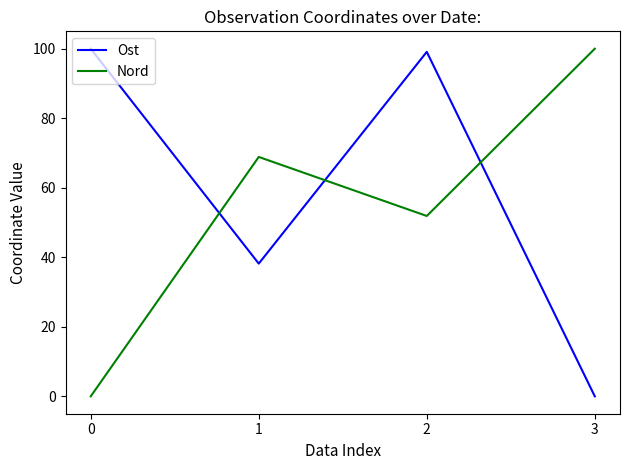

In Nord, how many points are higher than both neighbors (excluding endpoints)?

1